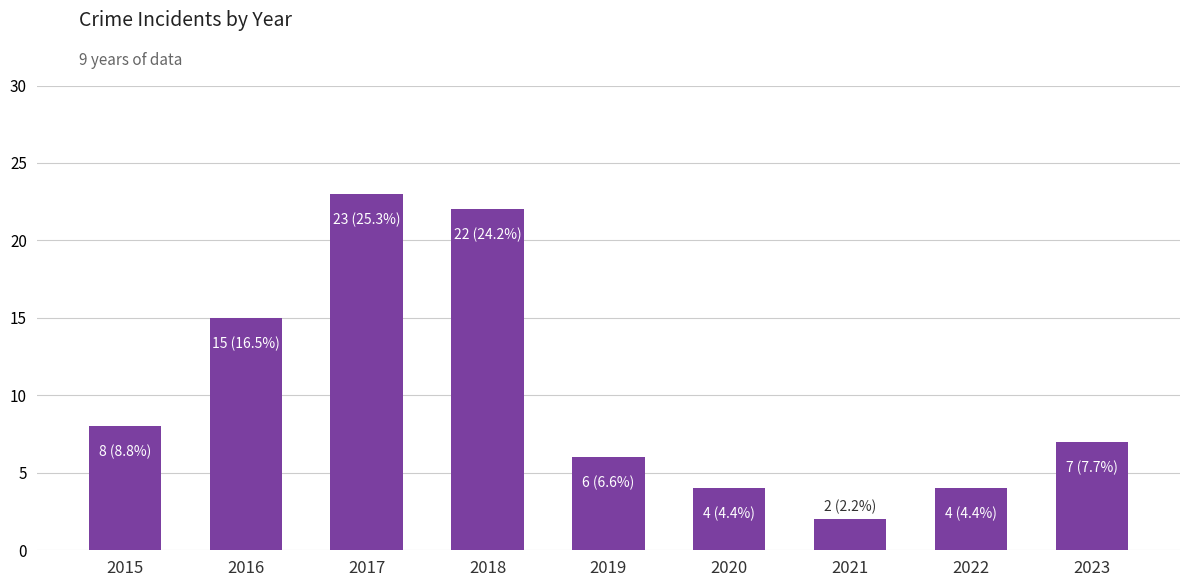

What is the minimum value shown in the chart?

2